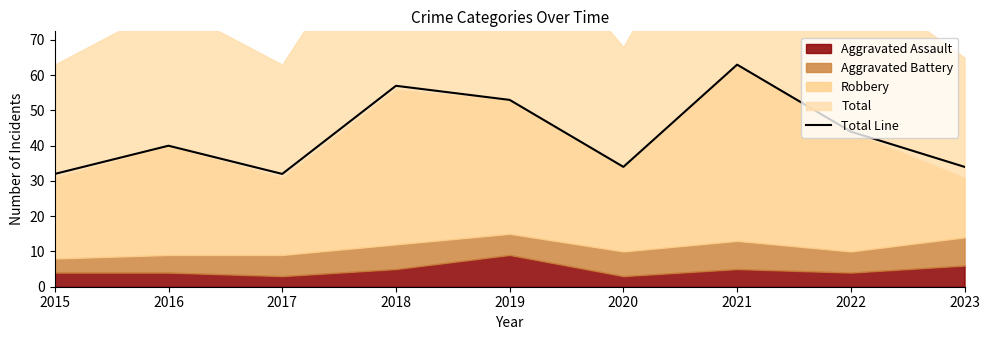

What is the minimum value shown in the chart?

32